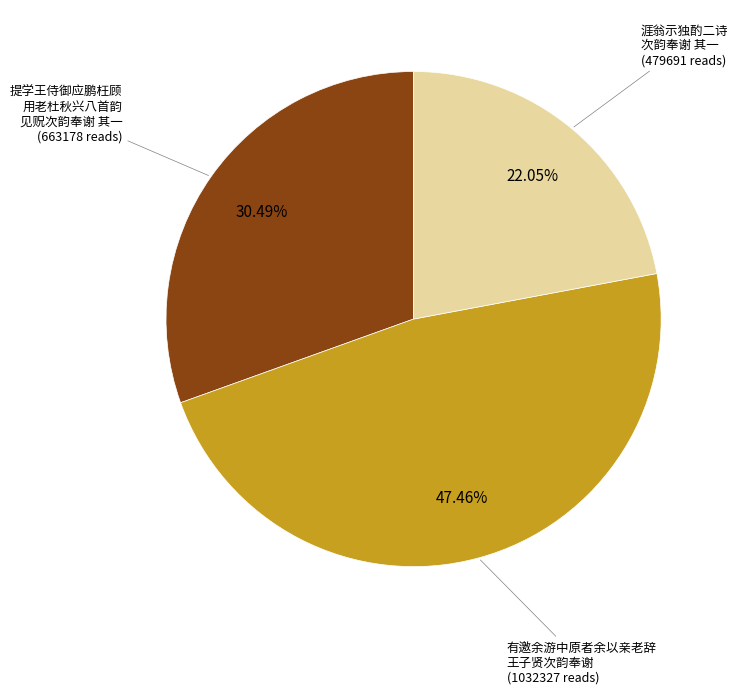

To the nearest percent, what is the average slice percentage?

33%